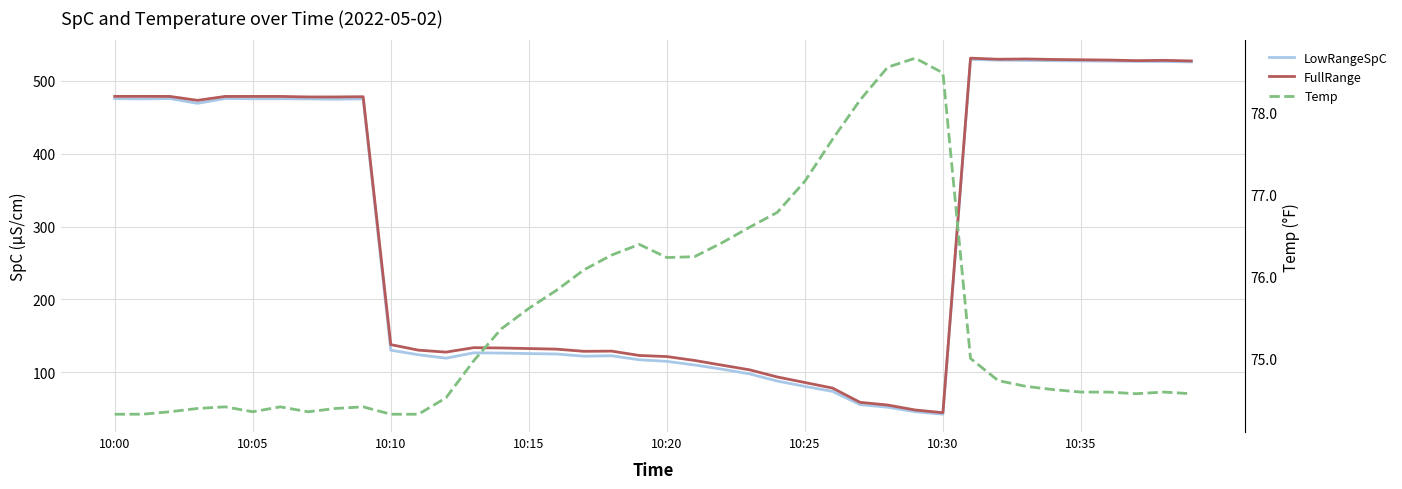

Is the value of FullRange at 8 greater than the value of LowRangeSpC at 10:00?

Yes